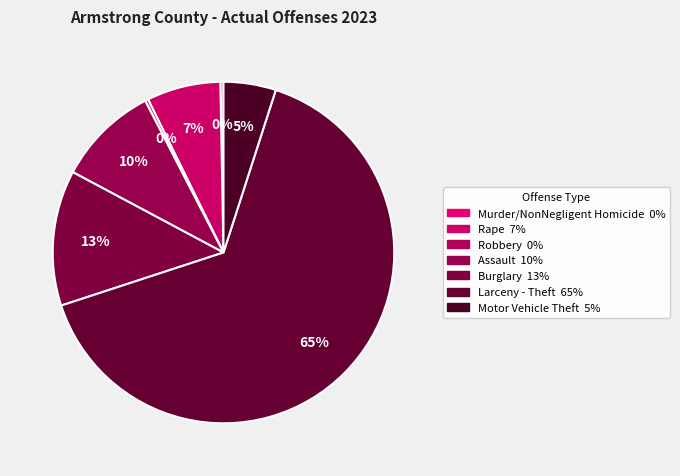

Rank the categories by value from lowest to highest.

Murder/NonNegligent Homicide, Robbery, Motor Vehicle Theft, Rape, Assault, Burglary, Larceny - Theft